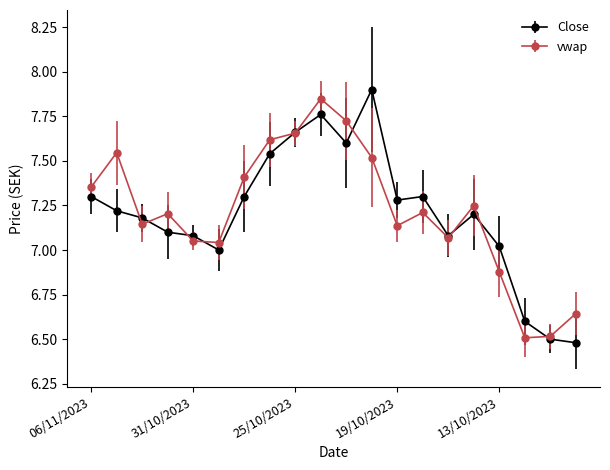

True or false: Close has more than 1 interior local peaks.

True